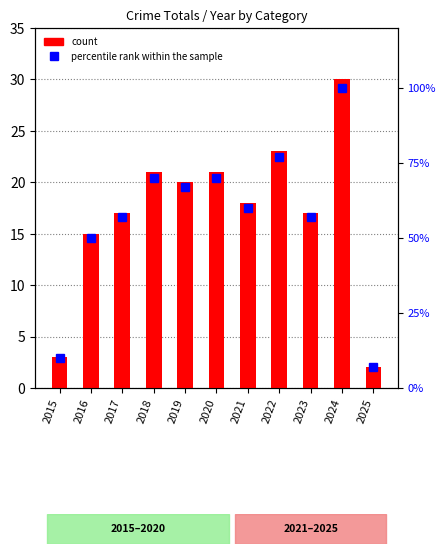

Which category has the lowest value in the count series?

2025